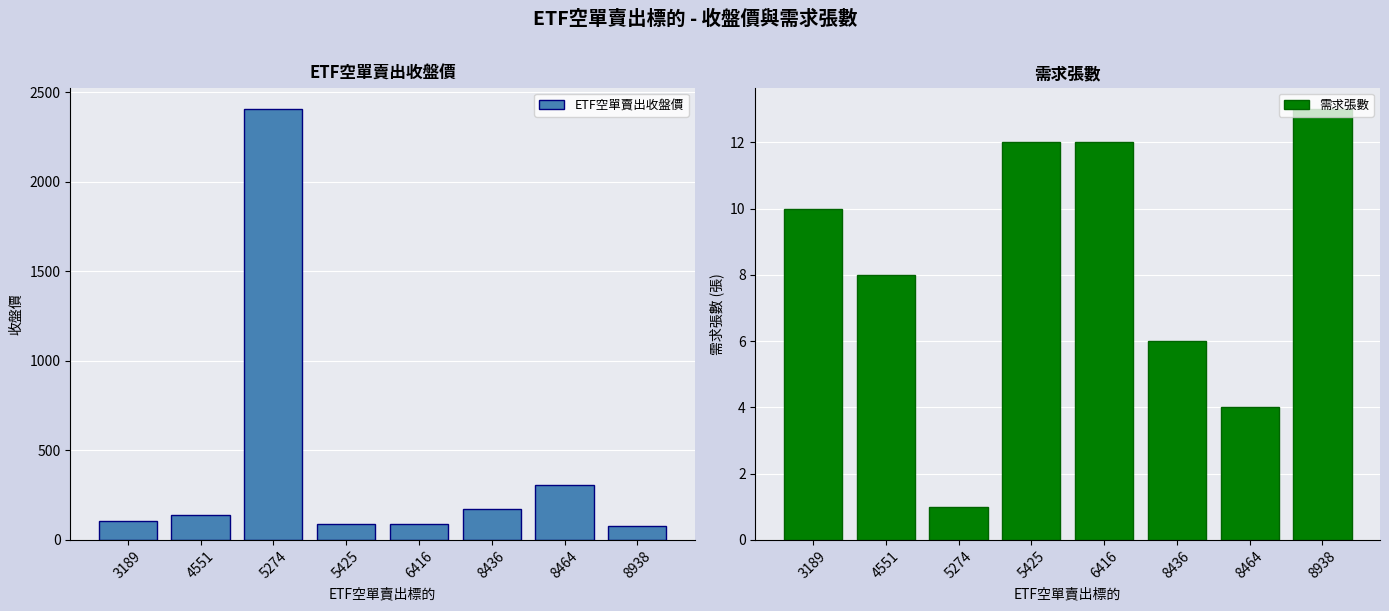

List the series in order of their peak value, highest first.

ETF空單賣出收盤價, 需求張數